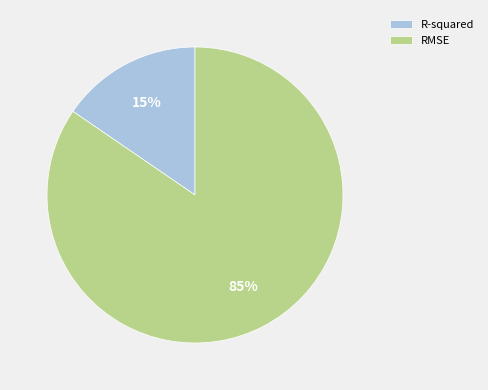

To the nearest percent, what is the average slice percentage?

50%